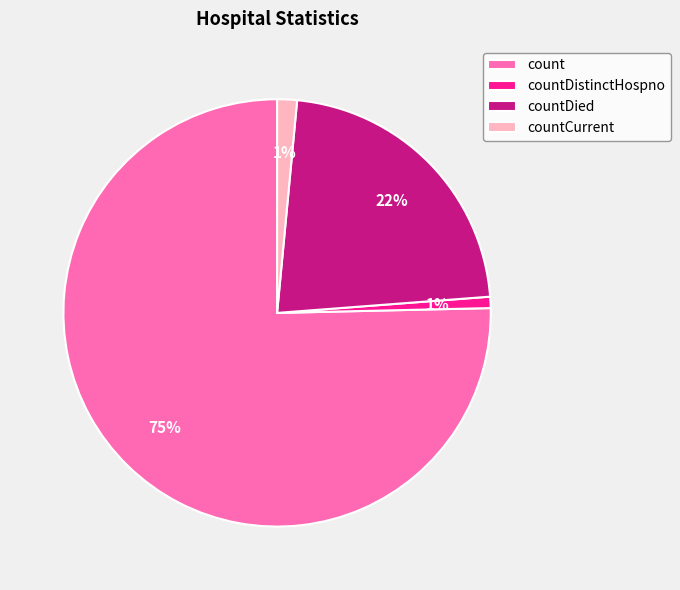

To the nearest percent, what is the combined percentage of countDistinctHospno and countDied?

23%